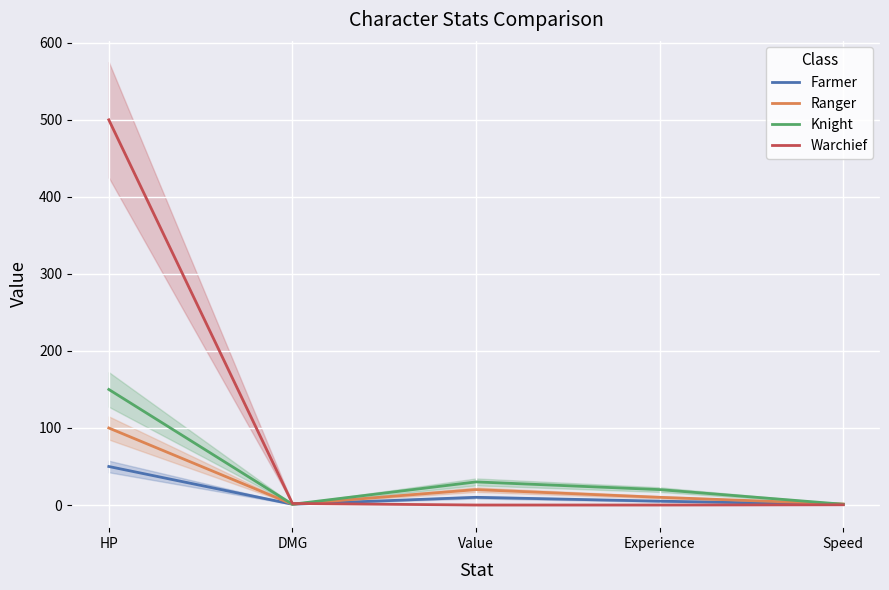

Where does the Farmer series first go above 5?

HP